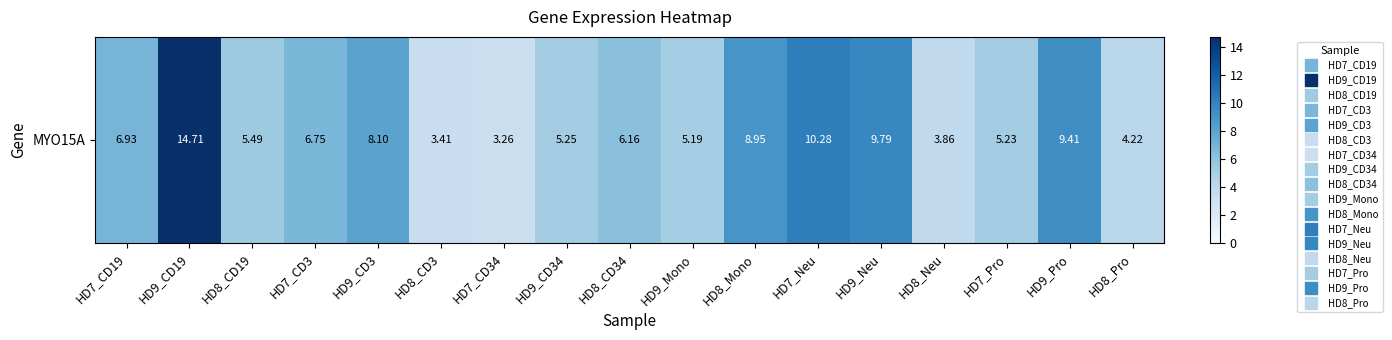

Is it true that the value at HD9_CD3 is 8.1?

True